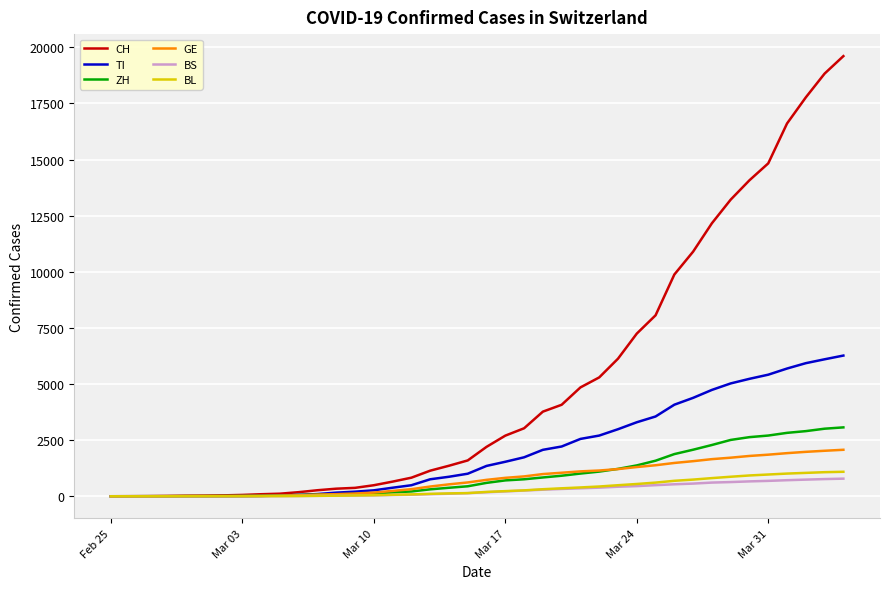

Which series has the widest spread of values?

CH